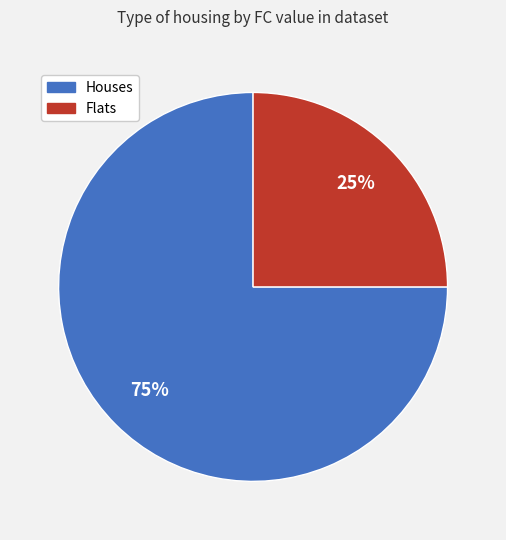

To the nearest percent, what is the difference between the largest and smallest slice percentages?

50%